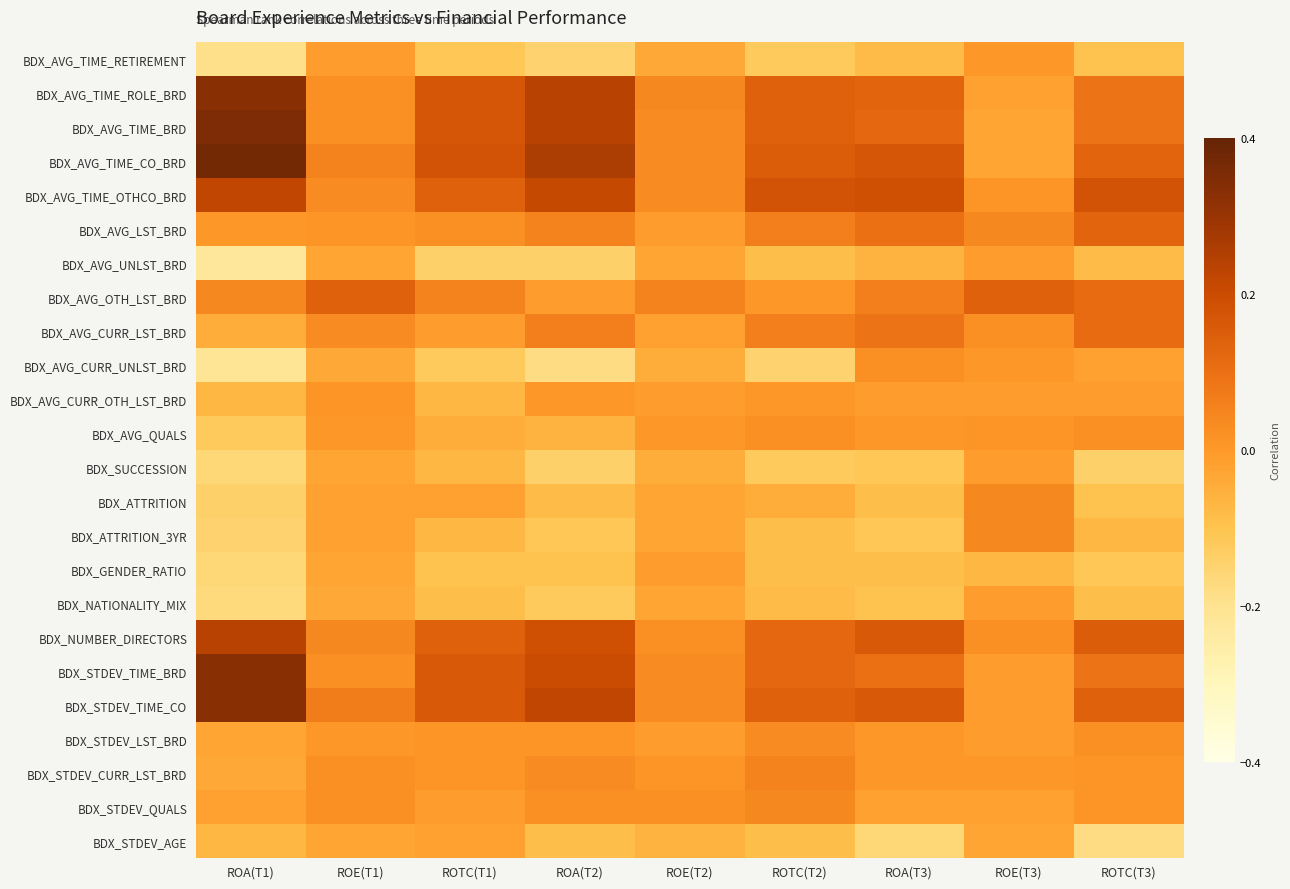

How many series are shown in this chart?

24